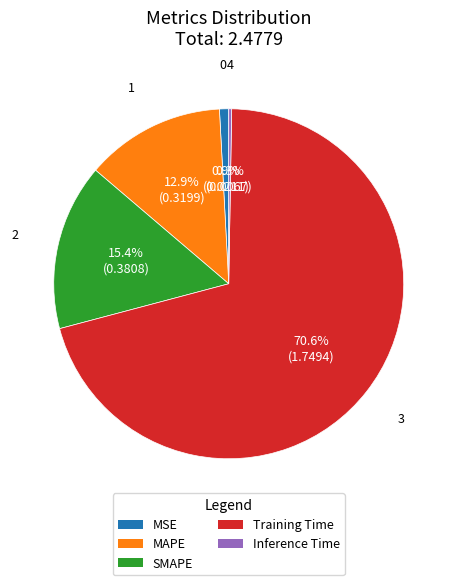

True or false: MSE accounts for 11% of the total.

False